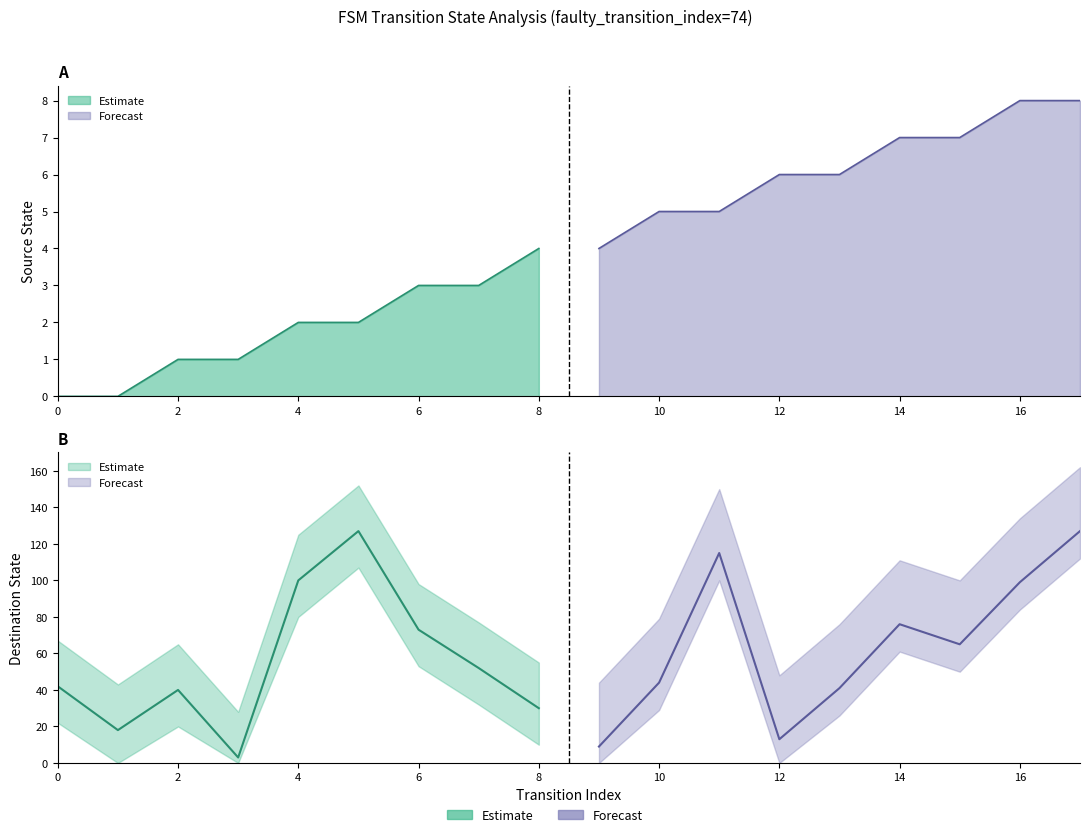

What is the difference between the destination_state values at 12 and 5?

114